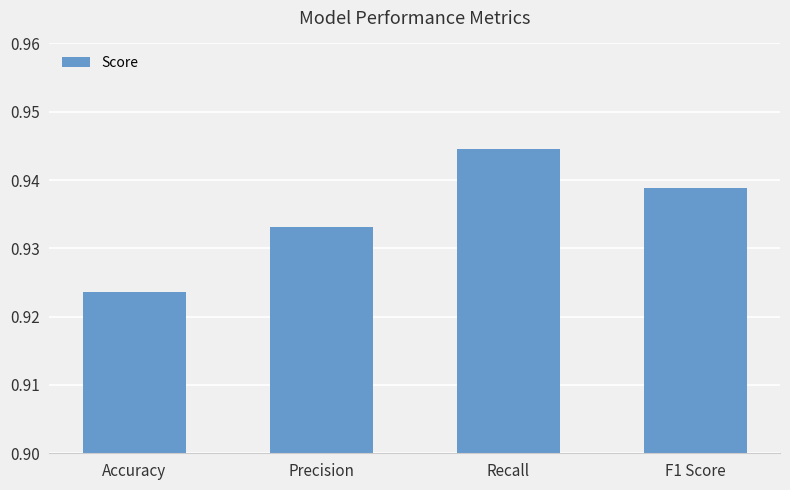

Which has a higher value, F1 Score or Accuracy?

F1 Score